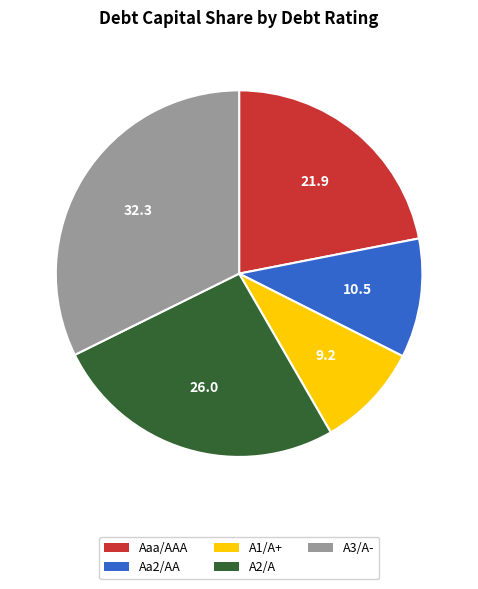

Is there any slice that represents more than half of the pie?

No